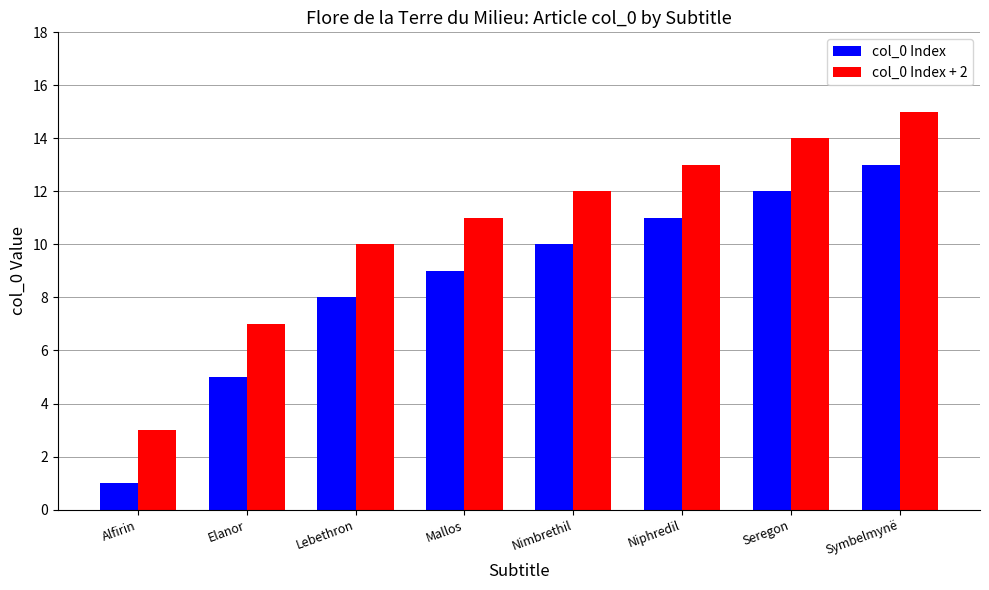

What is the difference between the col_0 Index + 2 values at Lebethron and Symbelmynë?

5